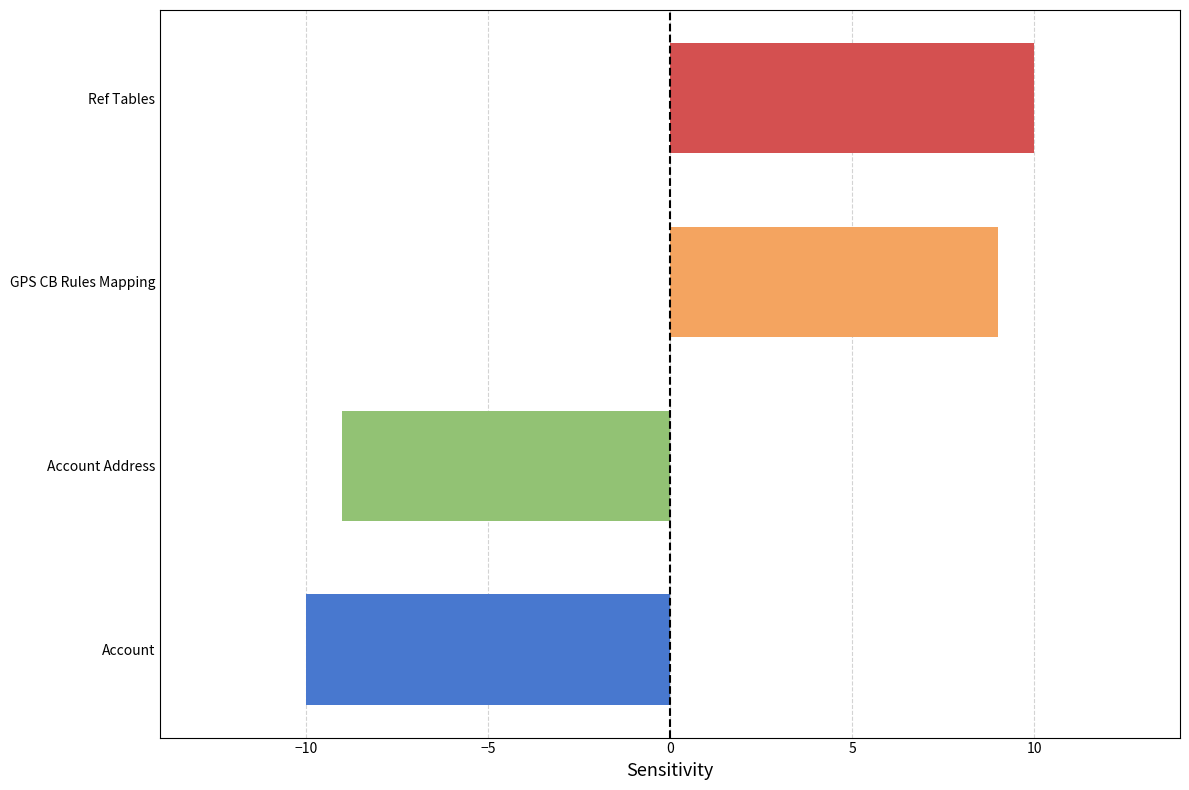

Approximately how many times larger is the value at Ref Tables compared to GPS CB Rules Mapping?

1.1